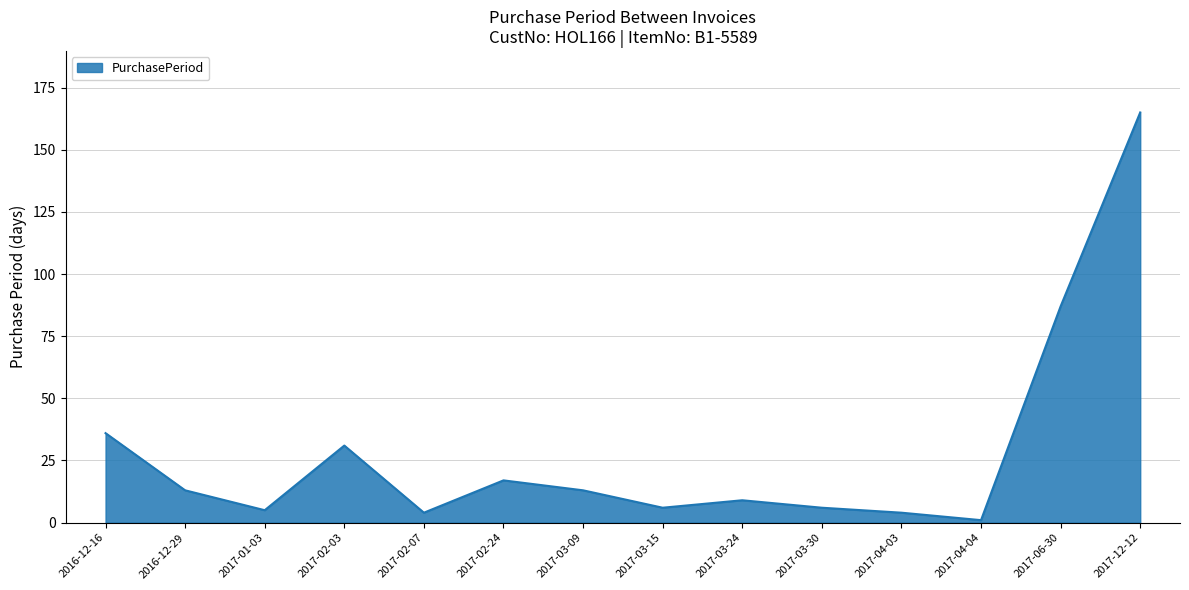

Which label corresponds to the largest value in the chart?

2017-12-12